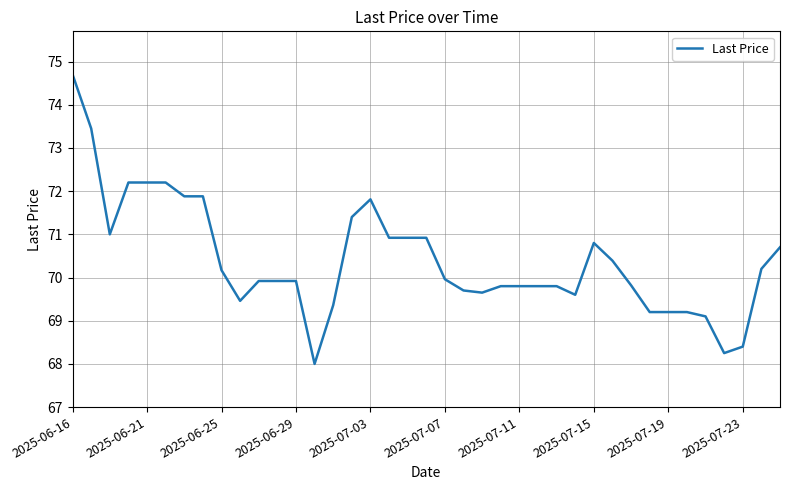

What is the difference between the maximum and minimum values?

6.7